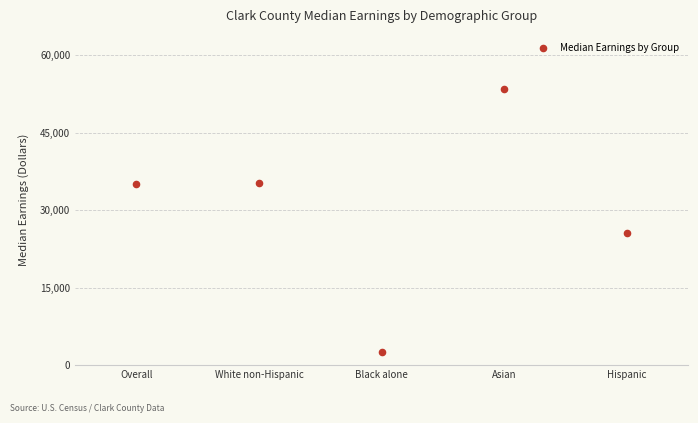

What is the average Y value?

30394